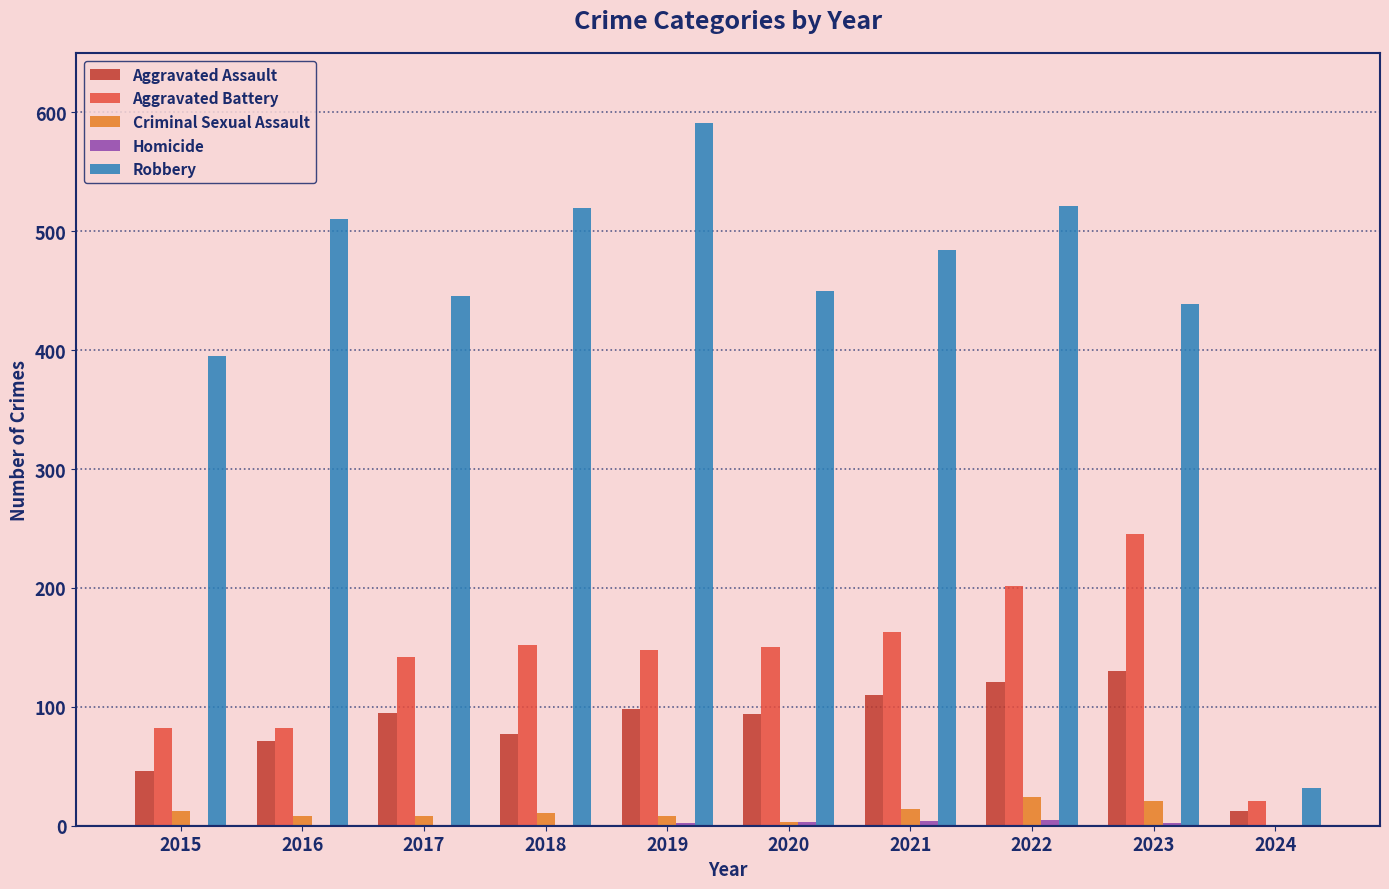

Between 2016 and 2024, which series saw the biggest shift?

Robbery